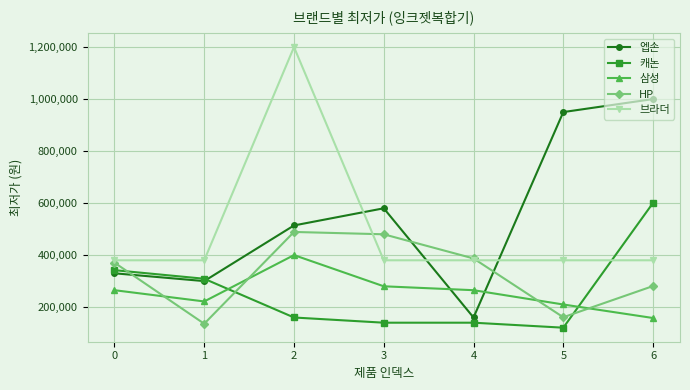

How many data points in 캐논 are less than 159000?

3